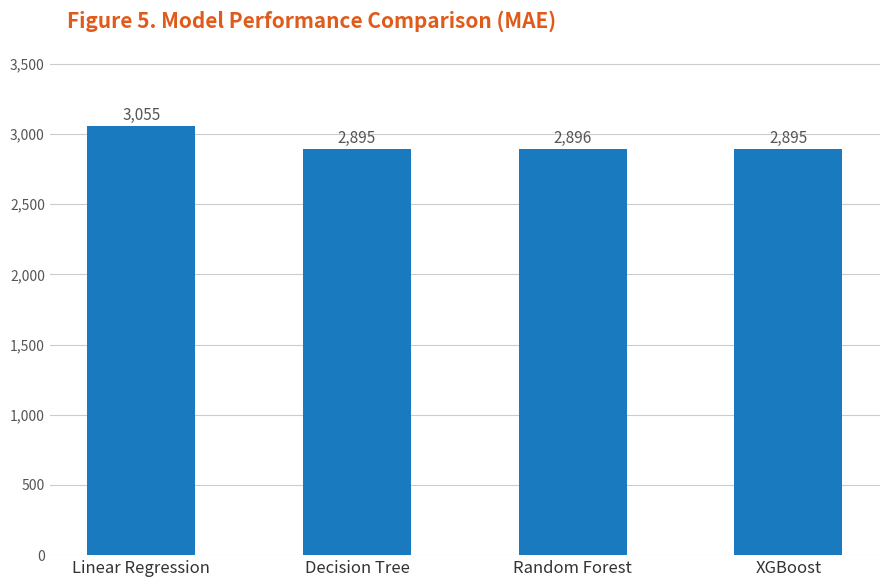

What position from the left is Decision Tree?

2